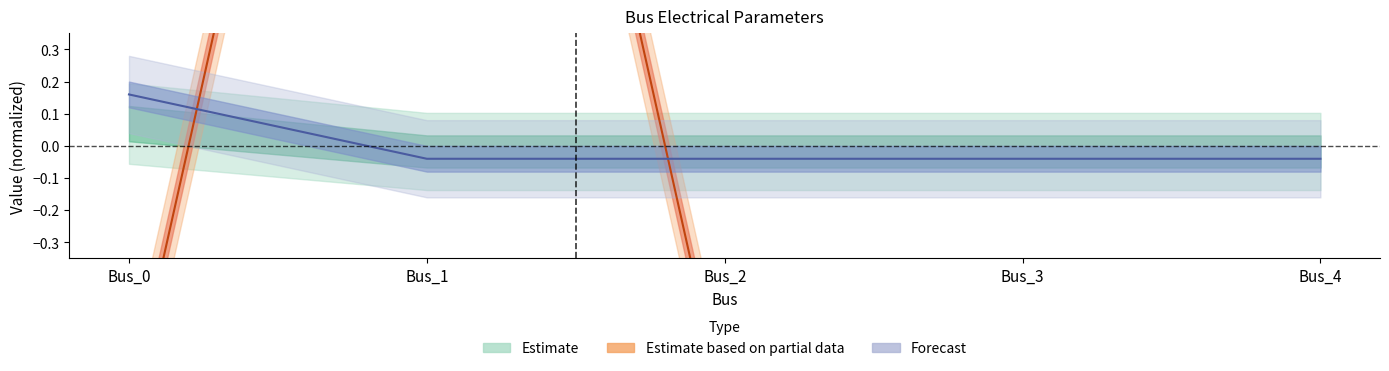

The pf_vm_c_pu series shows -0.0 at Bus_2. True or false?

True